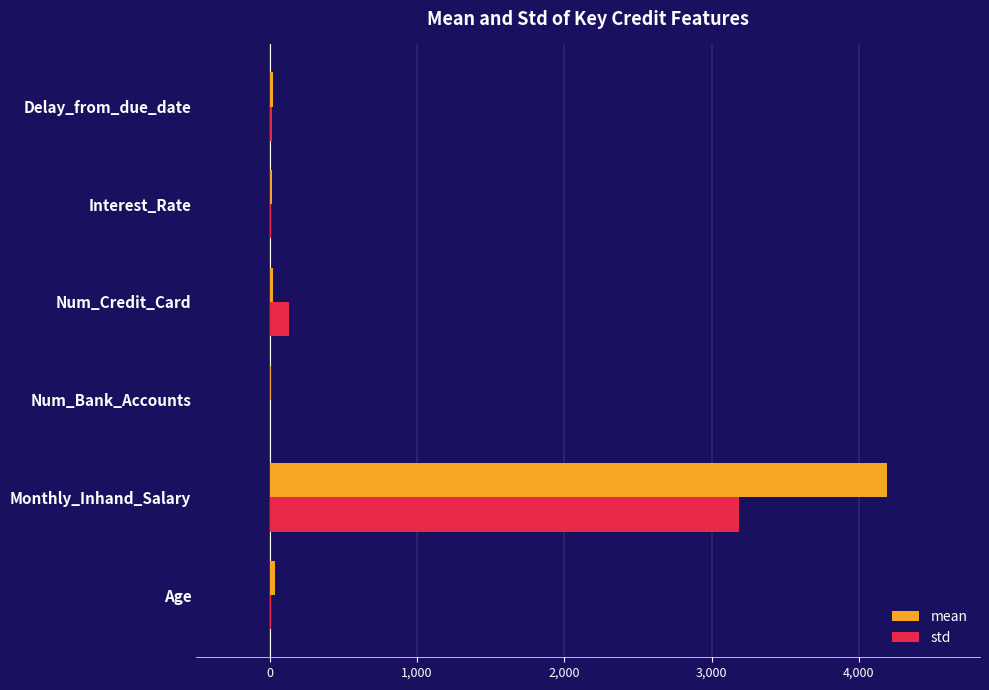

Which category has the highest value across all series?

Monthly_Inhand_Salary